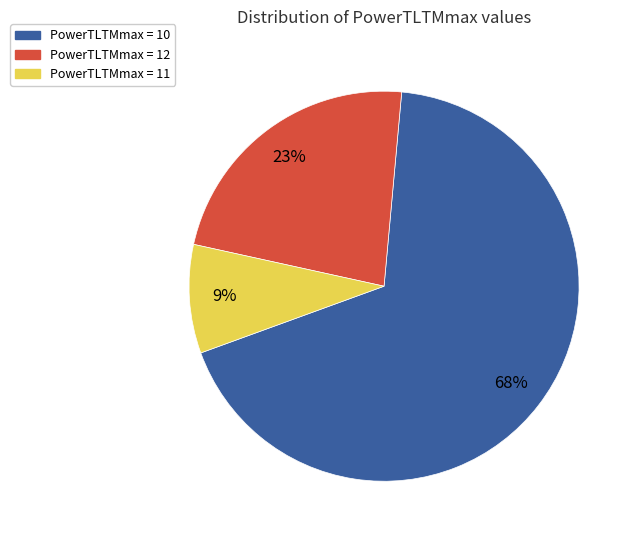

What is the largest slice in the pie chart?

PowerTLTMmax = 10